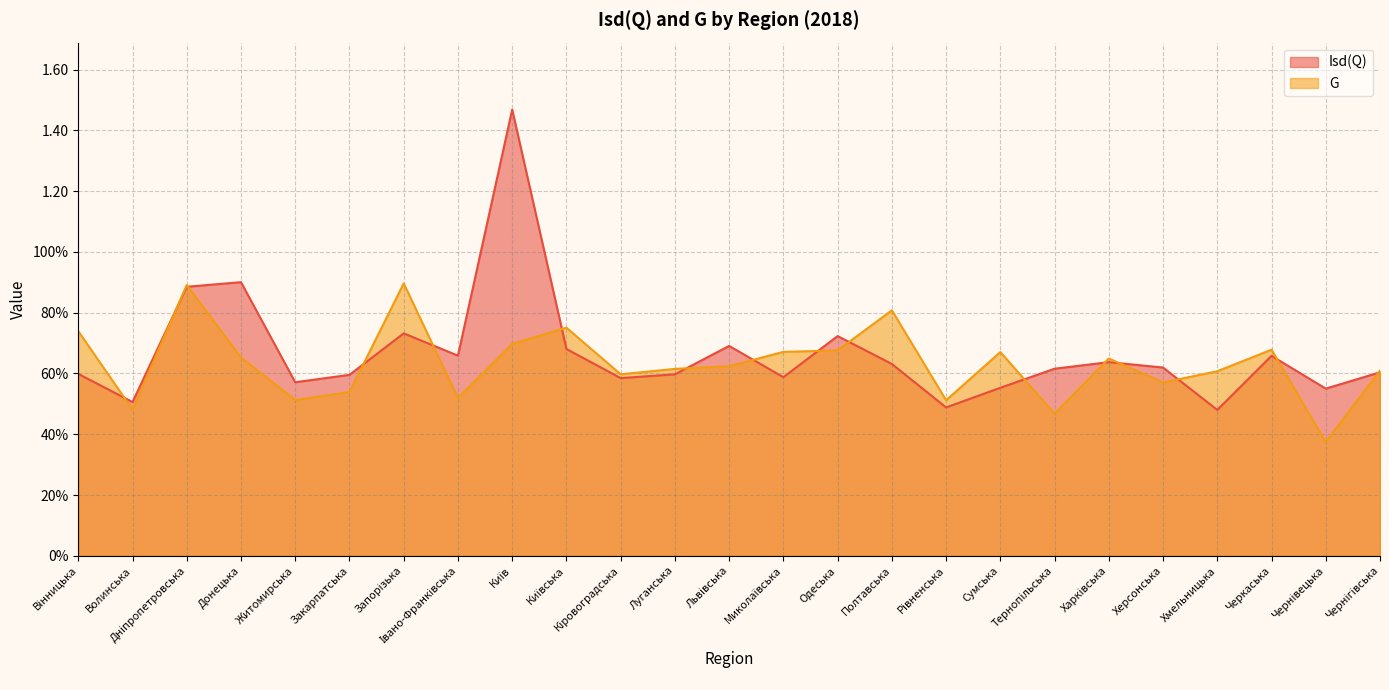

Rank the categories by Isd(Q) value from lowest to highest.

Хмельницька, Рівненська, Волинська, Чернівецька, Сумська, Житомирська, Кіровоградська, Миколаївська, Закарпатська, Луганська, Вінницька, Чернігівська, Тернопільська, Херсонська, Полтавська, Харківська, Черкаська, Івано-Франківська, Київська, Львівська, Одеська, Запорізька, Дніпропетровська, Донецька, Київ